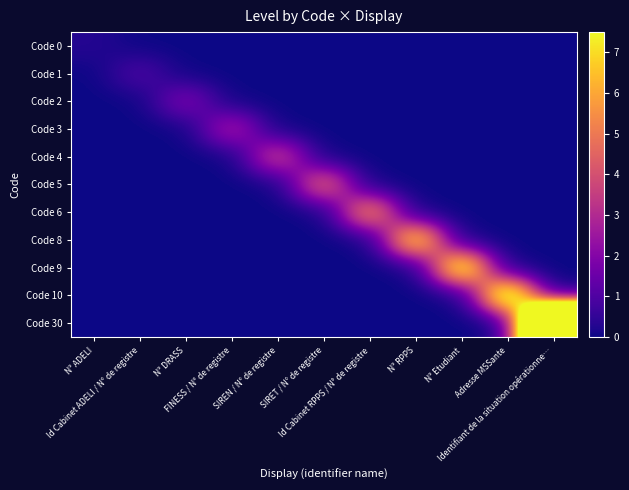

Reading right to left, list all the values displayed in this chart.

Code 0: Identifiant de la situation opérationne…=0.0	Adresse MSSante=0.0	N° Etudiant=0.0	N° RPPS=0.0	Id Cabinet RPPS / N° de registre=0.0	SIRET / N° de registre=0.0	SIREN / N° de registre=0.0	FINESS / N° de registre=0.0	N° DRASS=0.0	Id Cabinet ADELI / N° de registre=0.0	N° ADELI=0.3
Code 1: Identifiant de la situation opérationne…=0.0	Adresse MSSante=0.0	N° Etudiant=0.0	N° RPPS=0.0	Id Cabinet RPPS / N° de registre=0.0	SIRET / N° de registre=0.0	SIREN / N° de registre=0.0	FINESS / N° de registre=0.0	N° DRASS=0.0	Id Cabinet ADELI / N° de registre=1.0	N° ADELI=0.0
Code 2: Identifiant de la situation opérationne…=0.0	Adresse MSSante=0.0	N° Etudiant=0.0	N° RPPS=0.0	Id Cabinet RPPS / N° de registre=0.0	SIRET / N° de registre=0.0	SIREN / N° de registre=0.0	FINESS / N° de registre=0.0	N° DRASS=2.0	Id Cabinet ADELI / N° de registre=0.0	N° ADELI=0.0
Code 3: Identifiant de la situation opérationne…=0.0	Adresse MSSante=0.0	N° Etudiant=0.0	N° RPPS=0.0	Id Cabinet RPPS / N° de registre=0.0	SIRET / N° de registre=0.0	SIREN / N° de registre=0.0	FINESS / N° de registre=3.0	N° DRASS=0.0	Id Cabinet ADELI / N° de registre=0.0	N° ADELI=0.0
Code 4: Identifiant de la situation opérationne…=0.0	Adresse MSSante=0.0	N° Etudiant=0.0	N° RPPS=0.0	Id Cabinet RPPS / N° de registre=0.0	SIRET / N° de registre=0.0	SIREN / N° de registre=4.0	FINESS / N° de registre=0.0	N° DRASS=0.0	Id Cabinet ADELI / N° de registre=0.0	N° ADELI=0.0
Code 5: Identifiant de la situation opérationne…=0.0	Adresse MSSante=0.0	N° Etudiant=0.0	N° RPPS=0.0	Id Cabinet RPPS / N° de registre=0.0	SIRET / N° de registre=5.0	SIREN / N° de registre=0.0	FINESS / N° de registre=0.0	N° DRASS=0.0	Id Cabinet ADELI / N° de registre=0.0	N° ADELI=0.0
Code 6: Identifiant de la situation opérationne…=0.0	Adresse MSSante=0.0	N° Etudiant=0.0	N° RPPS=0.0	Id Cabinet RPPS / N° de registre=6.0	SIRET / N° de registre=0.0	SIREN / N° de registre=0.0	FINESS / N° de registre=0.0	N° DRASS=0.0	Id Cabinet ADELI / N° de registre=0.0	N° ADELI=0.0
Code 8: Identifiant de la situation opérationne…=0.0	Adresse MSSante=0.0	N° Etudiant=0.0	N° RPPS=8.0	Id Cabinet RPPS / N° de registre=0.0	SIRET / N° de registre=0.0	SIREN / N° de registre=0.0	FINESS / N° de registre=0.0	N° DRASS=0.0	Id Cabinet ADELI / N° de registre=0.0	N° ADELI=0.0
Code 9: Identifiant de la situation opérationne…=0.0	Adresse MSSante=0.0	N° Etudiant=9.0	N° RPPS=0.0	Id Cabinet RPPS / N° de registre=0.0	SIRET / N° de registre=0.0	SIREN / N° de registre=0.0	FINESS / N° de registre=0.0	N° DRASS=0.0	Id Cabinet ADELI / N° de registre=0.0	N° ADELI=0.0
Code 10: Identifiant de la situation opérationne…=0.0	Adresse MSSante=10.0	N° Etudiant=0.0	N° RPPS=0.0	Id Cabinet RPPS / N° de registre=0.0	SIRET / N° de registre=0.0	SIREN / N° de registre=0.0	FINESS / N° de registre=0.0	N° DRASS=0.0	Id Cabinet ADELI / N° de registre=0.0	N° ADELI=0.0
Code 30: Identifiant de la situation opérationne…=30.0	Adresse MSSante=0.0	N° Etudiant=0.0	N° RPPS=0.0	Id Cabinet RPPS / N° de registre=0.0	SIRET / N° de registre=0.0	SIREN / N° de registre=0.0	FINESS / N° de registre=0.0	N° DRASS=0.0	Id Cabinet ADELI / N° de registre=0.0	N° ADELI=0.0